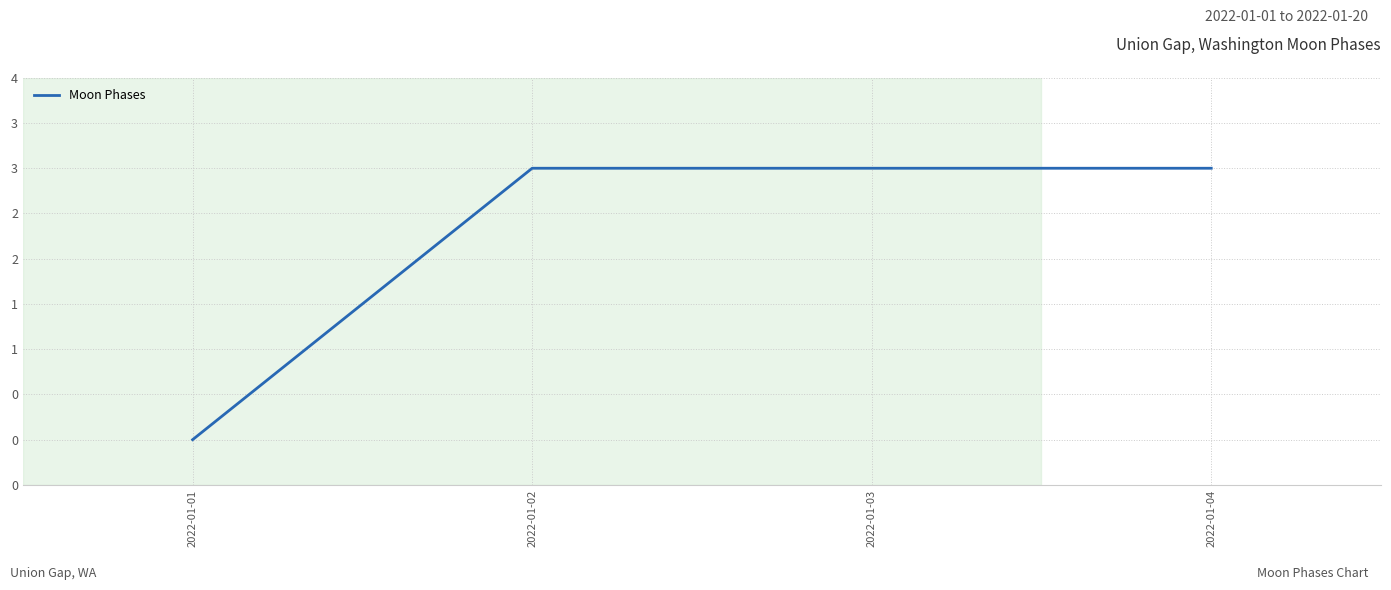

Is this an area chart (filled region under the line)?

No